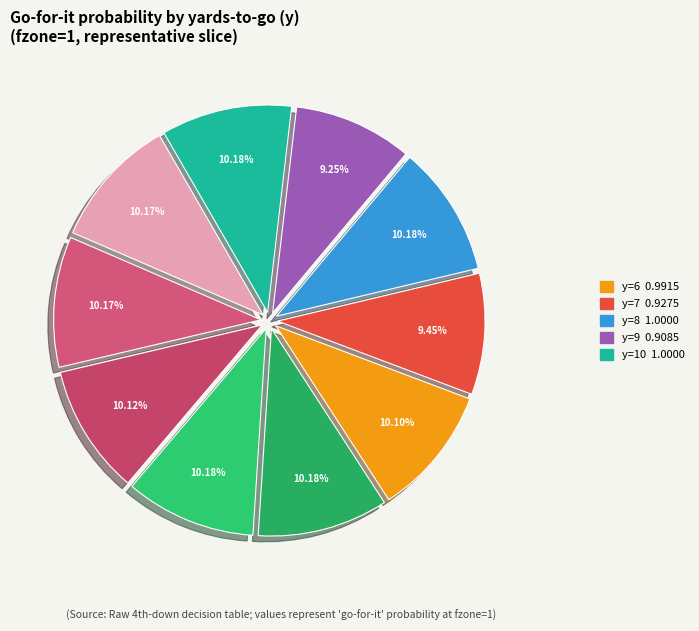

Count the number of slices in the pie.

10